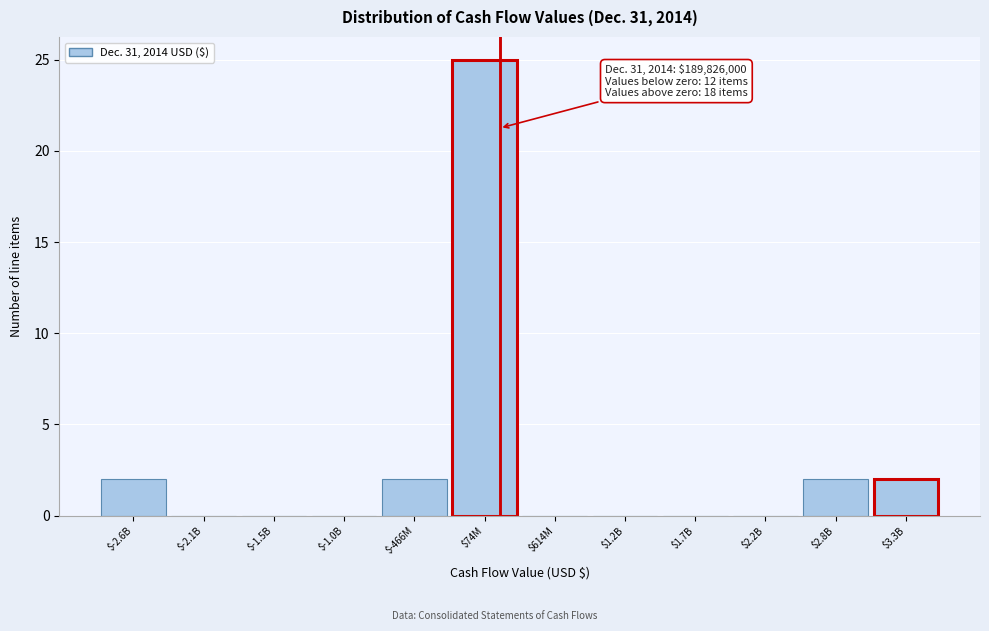

What is the maximum value shown in the chart?

25